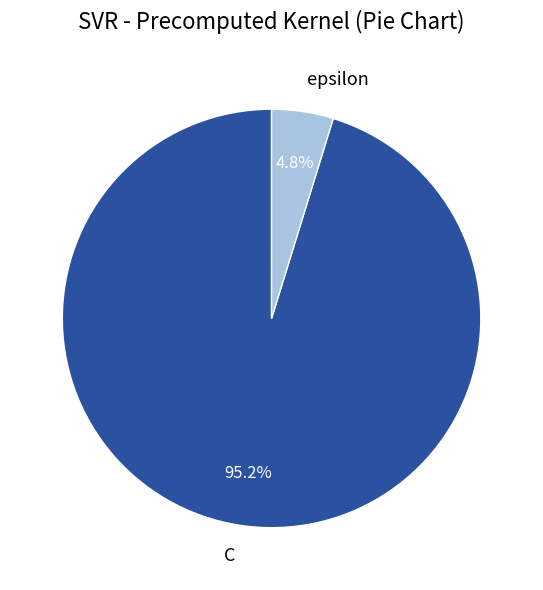

How many slices are in this pie chart?

2